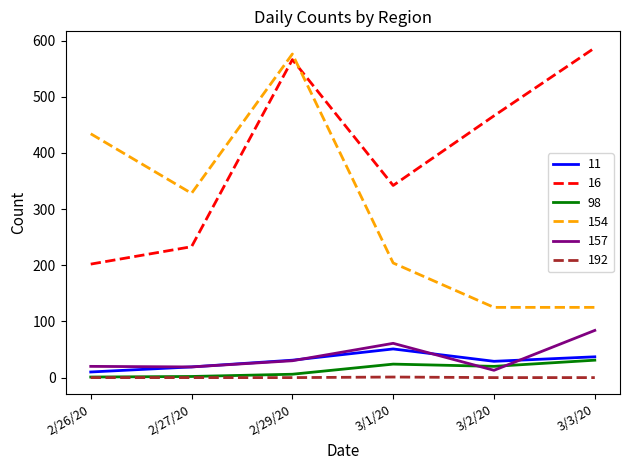

True or false: 16 and 157 intersect in this chart.

False